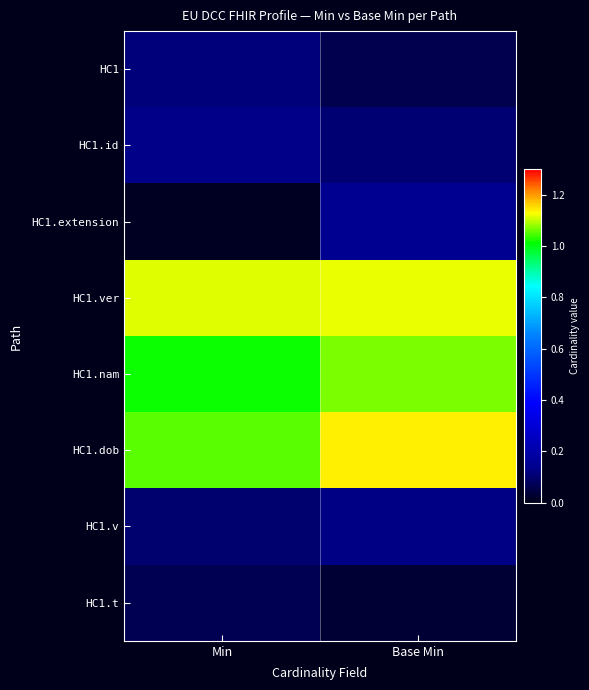

List the series in order of their peak value, lowest first.

HC1.t, HC1, HC1.v, HC1.id, HC1.extension, HC1.nam, HC1.ver, HC1.dob